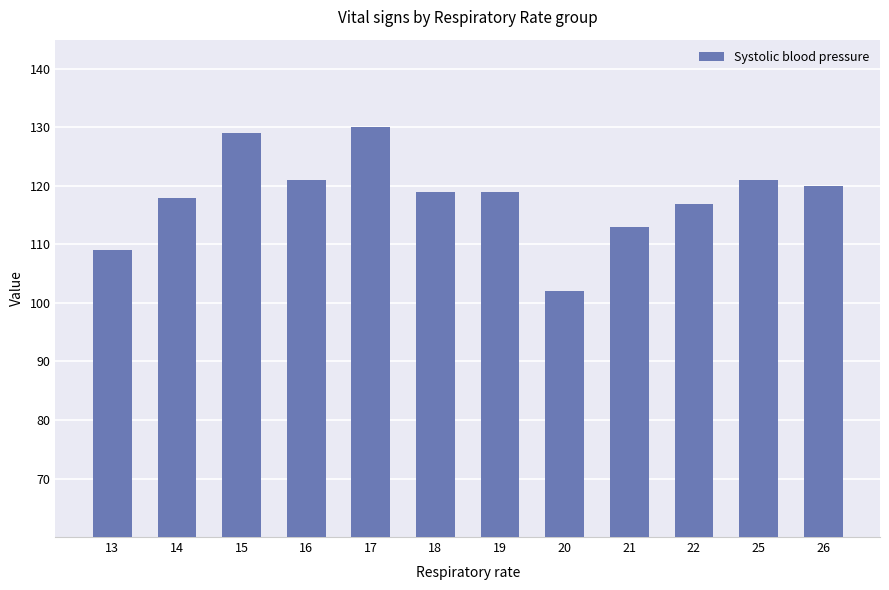

What is the change in value from 19 to 25?

+2